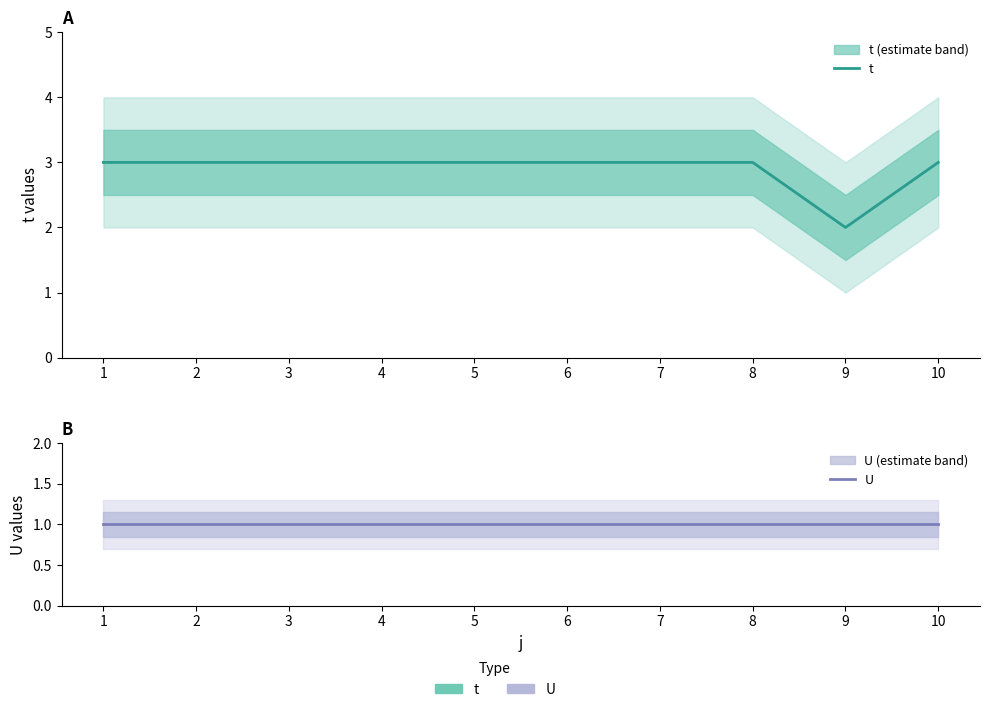

List the series in order of their peak value, highest first.

t, U